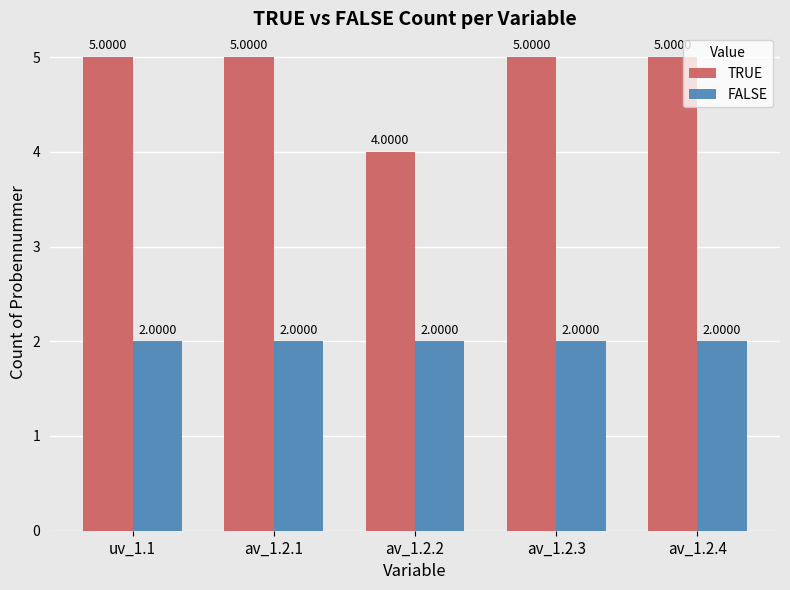

Is the value of TRUE at av_1.2.1 greater than the value of FALSE at uv_1.1?

Yes